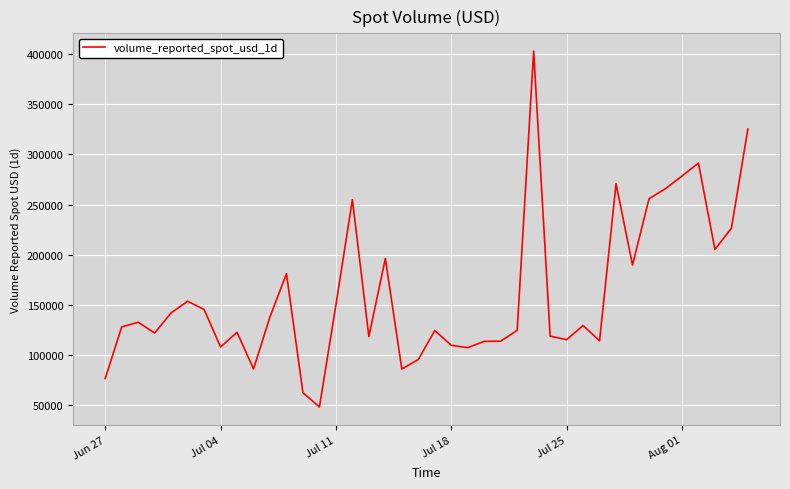

What is the minimum value shown in the chart?

48124.4